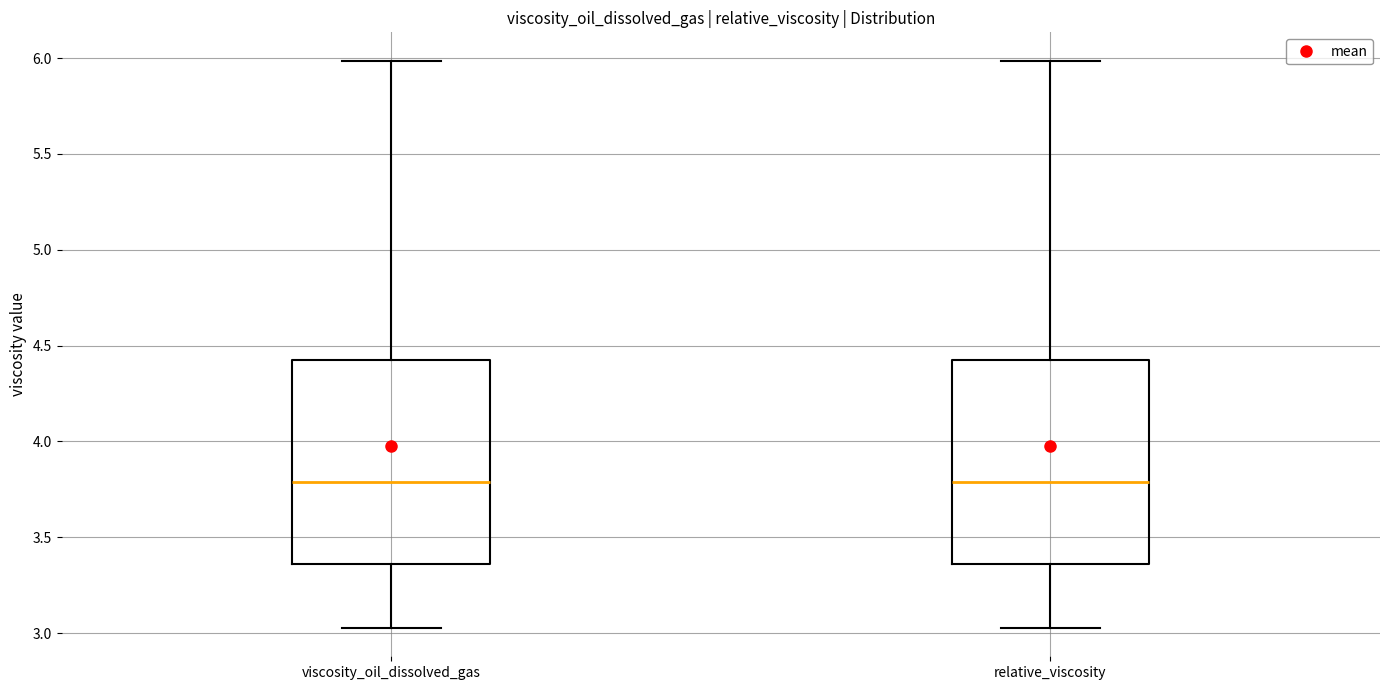

Reading left to right, read every box against the y-axis: the position of its median line, the range the box covers, and the ends of its whiskers. The values are not printed on the chart, so give them approximately, as read against the axis.

viscosity_oil_dissolved_gas: median 3.80, box 3.35 to 4.40, whiskers 3.05 to 6.00
relative_viscosity: median 3.80, box 3.35 to 4.40, whiskers 3.05 to 6.00